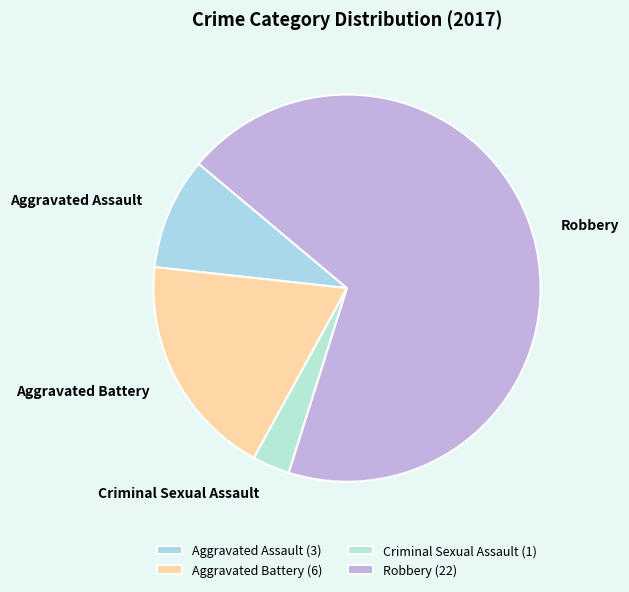

Is it true that Criminal Sexual Assault is 3% of the pie?

True